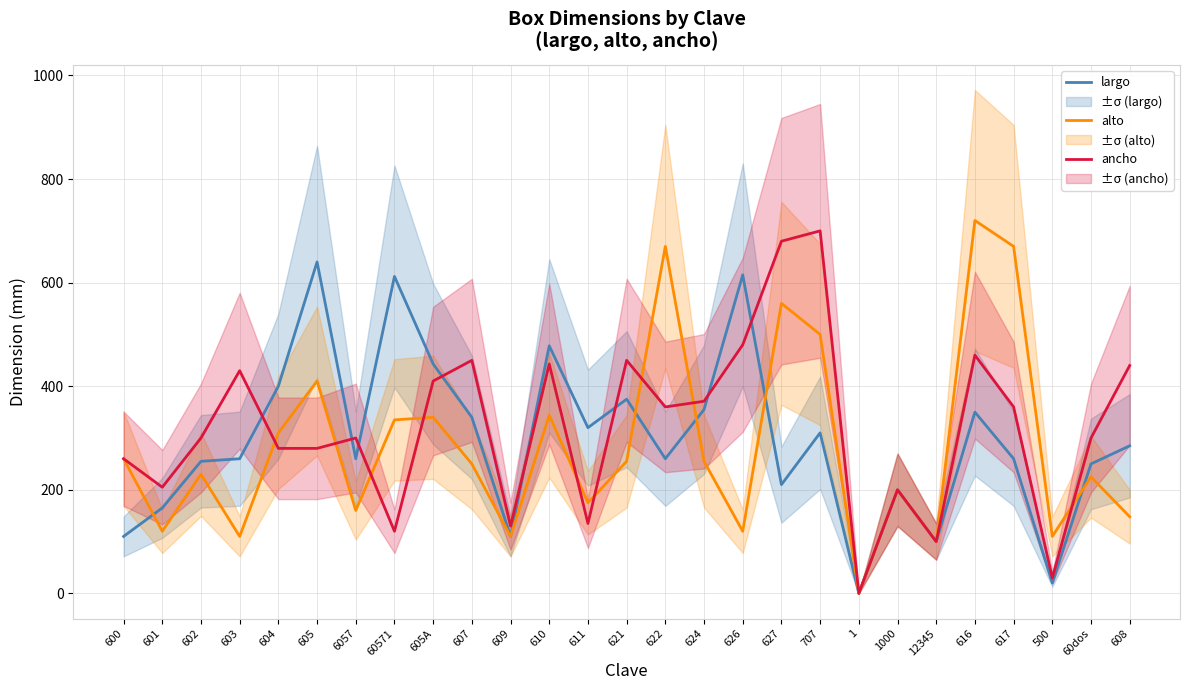

Where is the first local minimum for ancho?

601